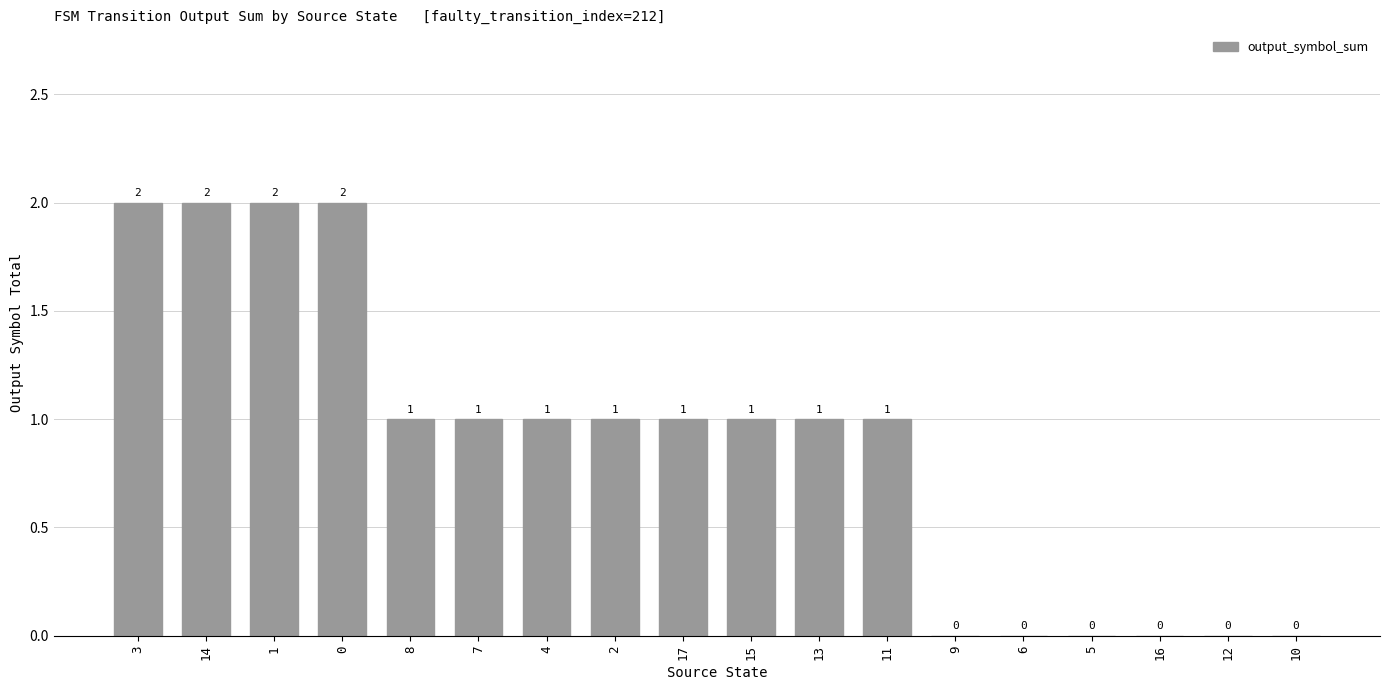

What is the greatest value displayed?

2